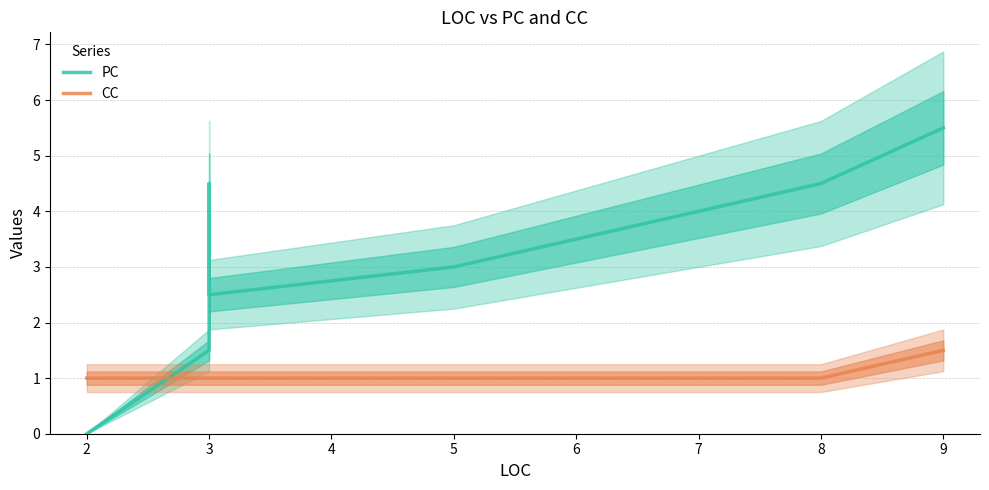

What is the sum of the CC values at 5 and 3?

2.0